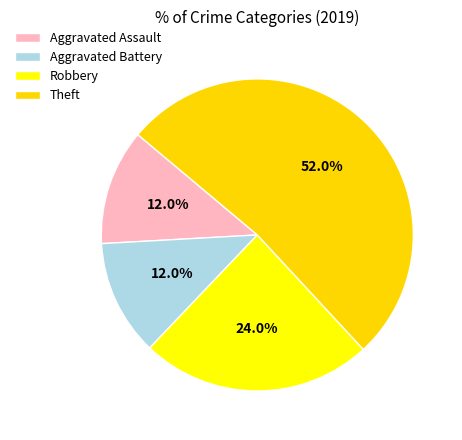

Between Robbery and Aggravated Battery, which is larger?

Robbery